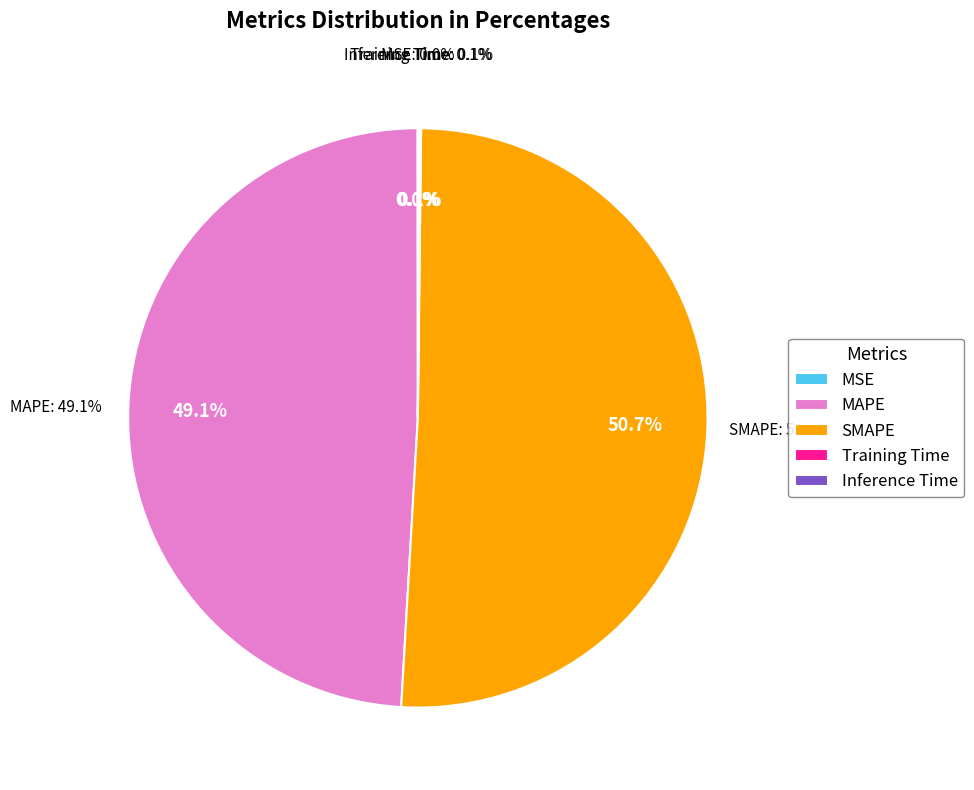

Which category has the biggest portion of the pie?

SMAPE